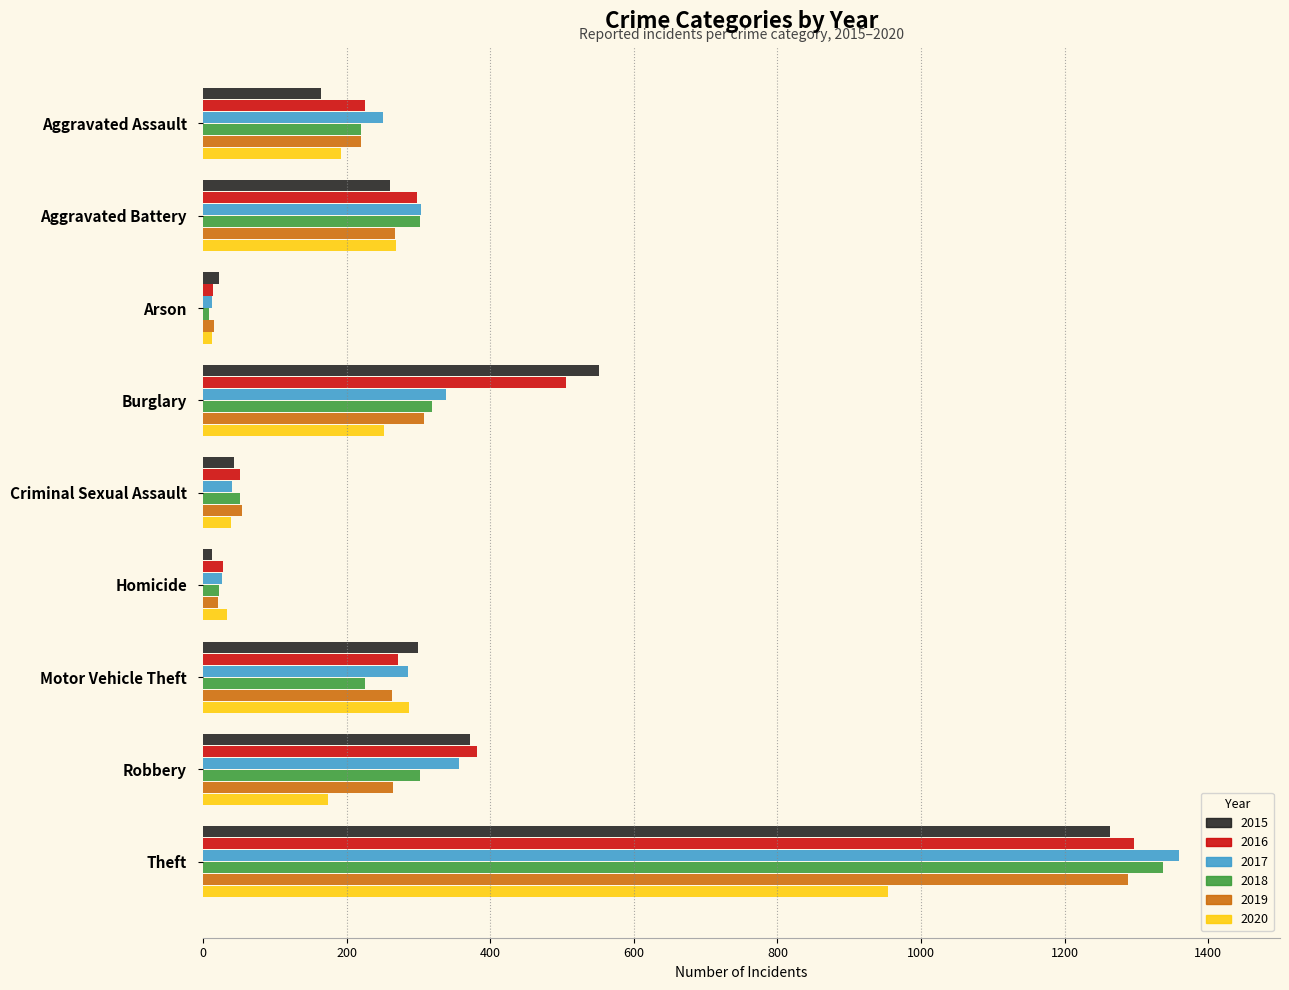

What is the sum of all 2019 values?

2701